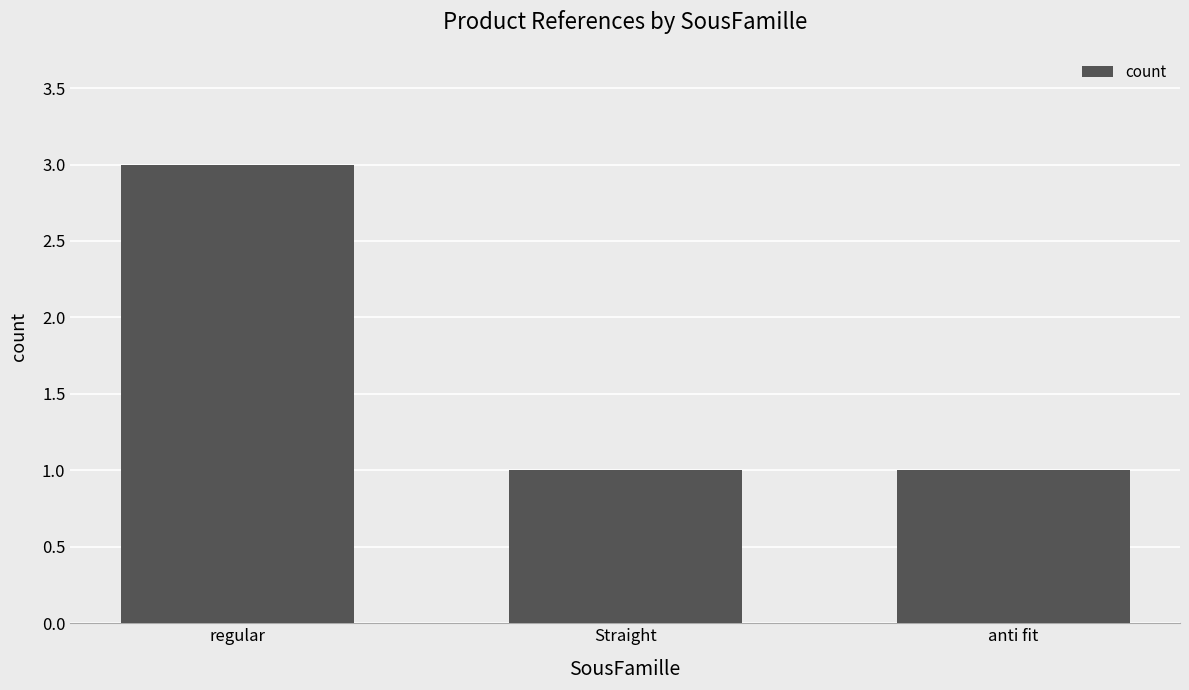

The value at Straight is 1. True or false?

True